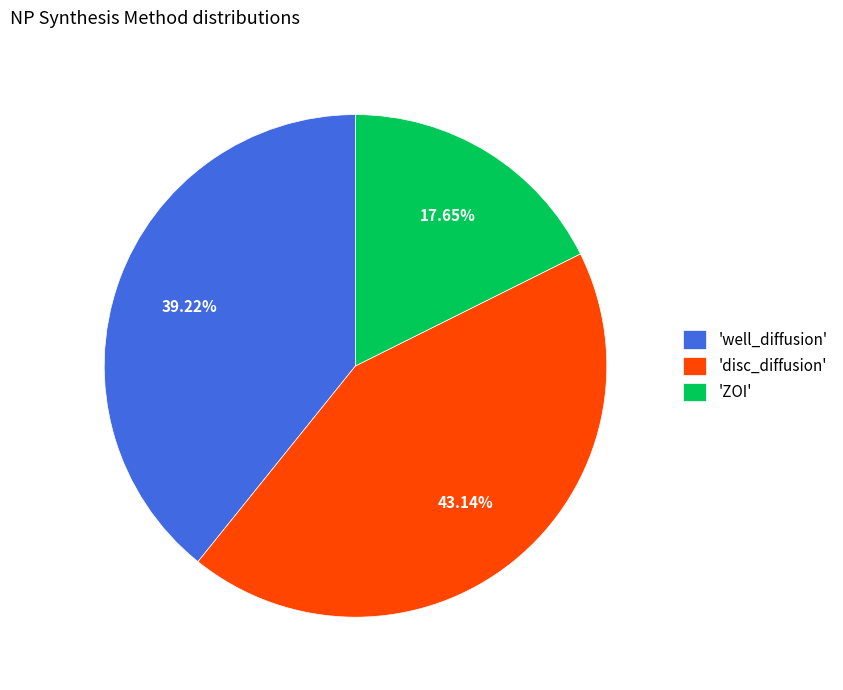

What is the ratio of the value at 'disc_diffusion' to the value at 'ZOI'?

2.4